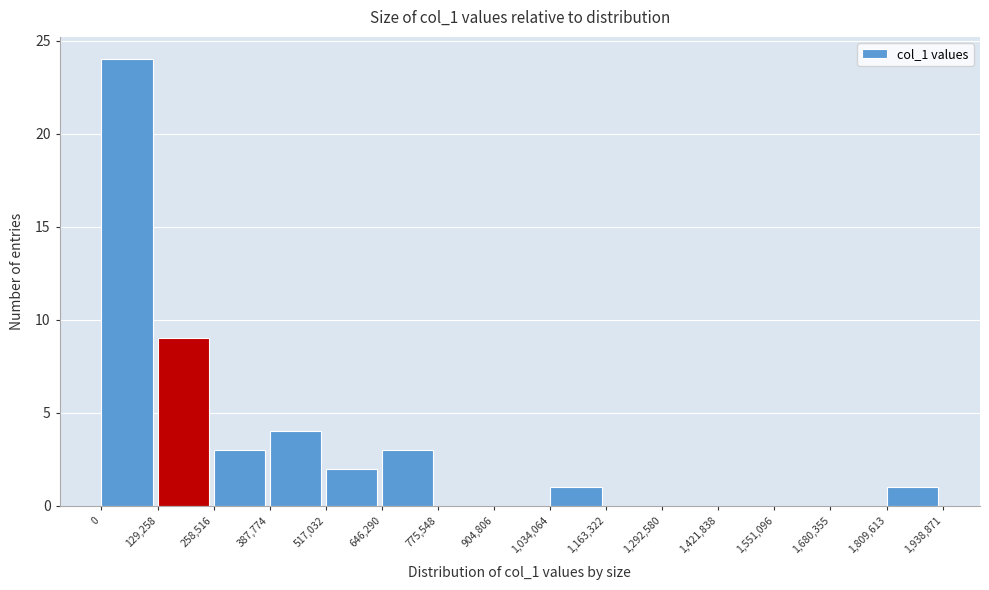

Reading left to right, list every bar in this chart as the range it spans on the x-axis followed by its height. The values are not printed on the chart, so give them approximately, as read against the axis.

0 to 129,258: 24
129,258 to 258,516: 9
258,516 to 387,774: 3
387,774 to 517,032: 4
517,032 to 646,290: 2
646,290 to 775,548: 3
775,548 to 904,806: 0
904,806 to 1,034,064: 0
1,034,064 to 1,163,322: 1
1,163,322 to 1,292,580: 0
1,292,580 to 1,421,838: 0
1,421,838 to 1,551,096: 0
1,551,096 to 1,680,355: 0
1,680,355 to 1,809,613: 0
1,809,613 to 1,938,871: 1